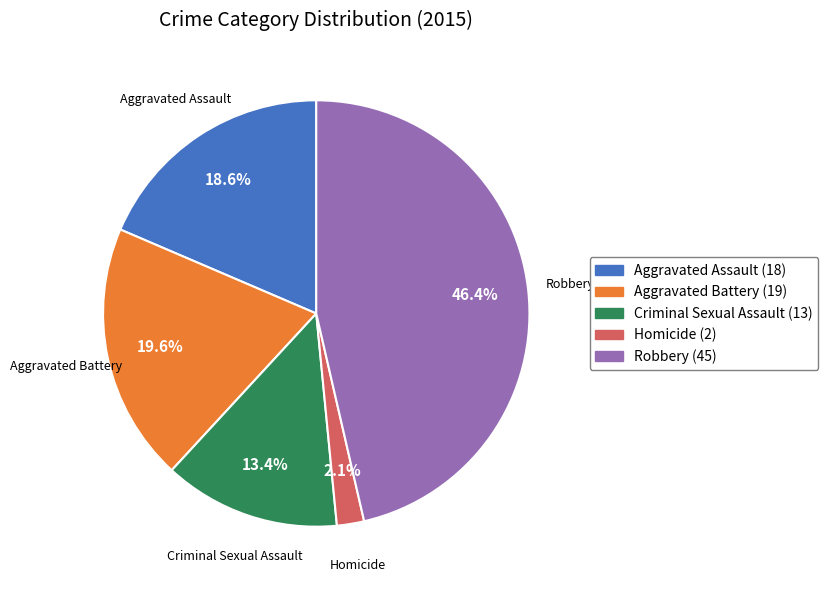

Rank the categories by value from lowest to highest.

Homicide, Criminal Sexual Assault, Aggravated Assault, Aggravated Battery, Robbery